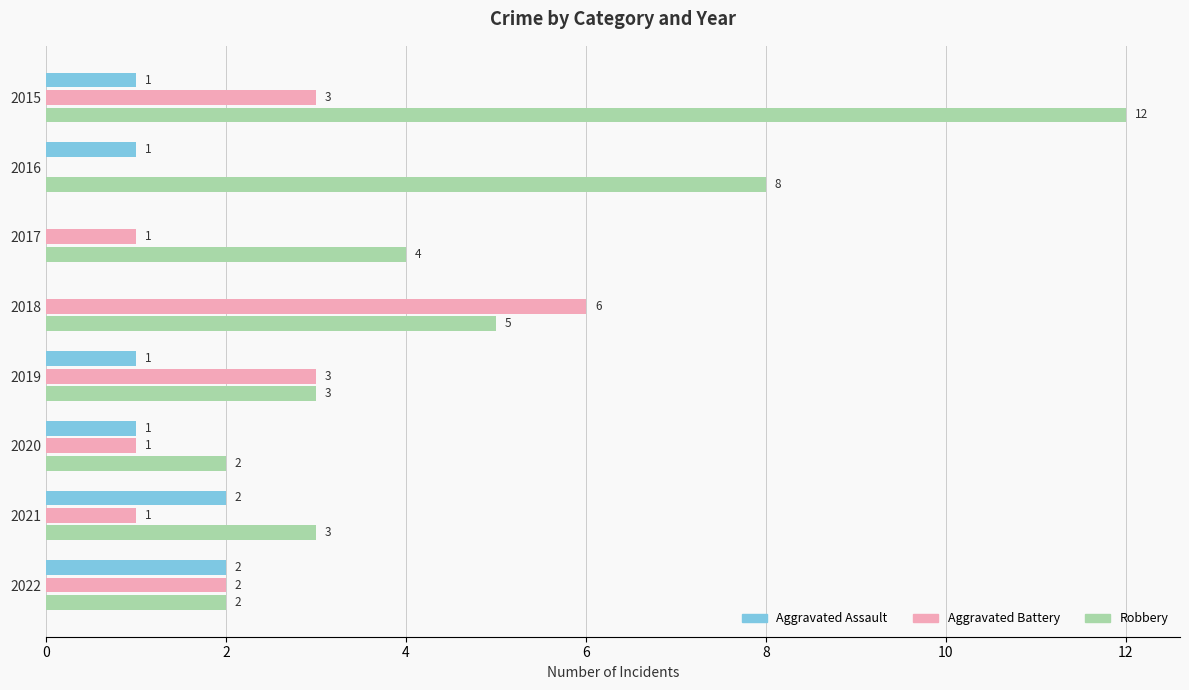

Count the number of data series in this chart.

3